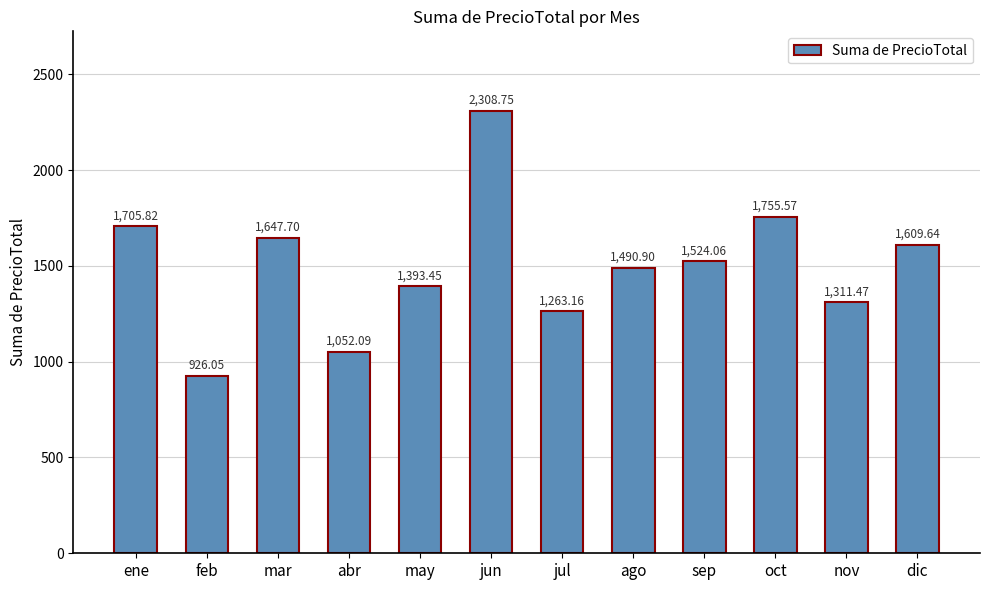

What is the approximate value at dic?

1609.6